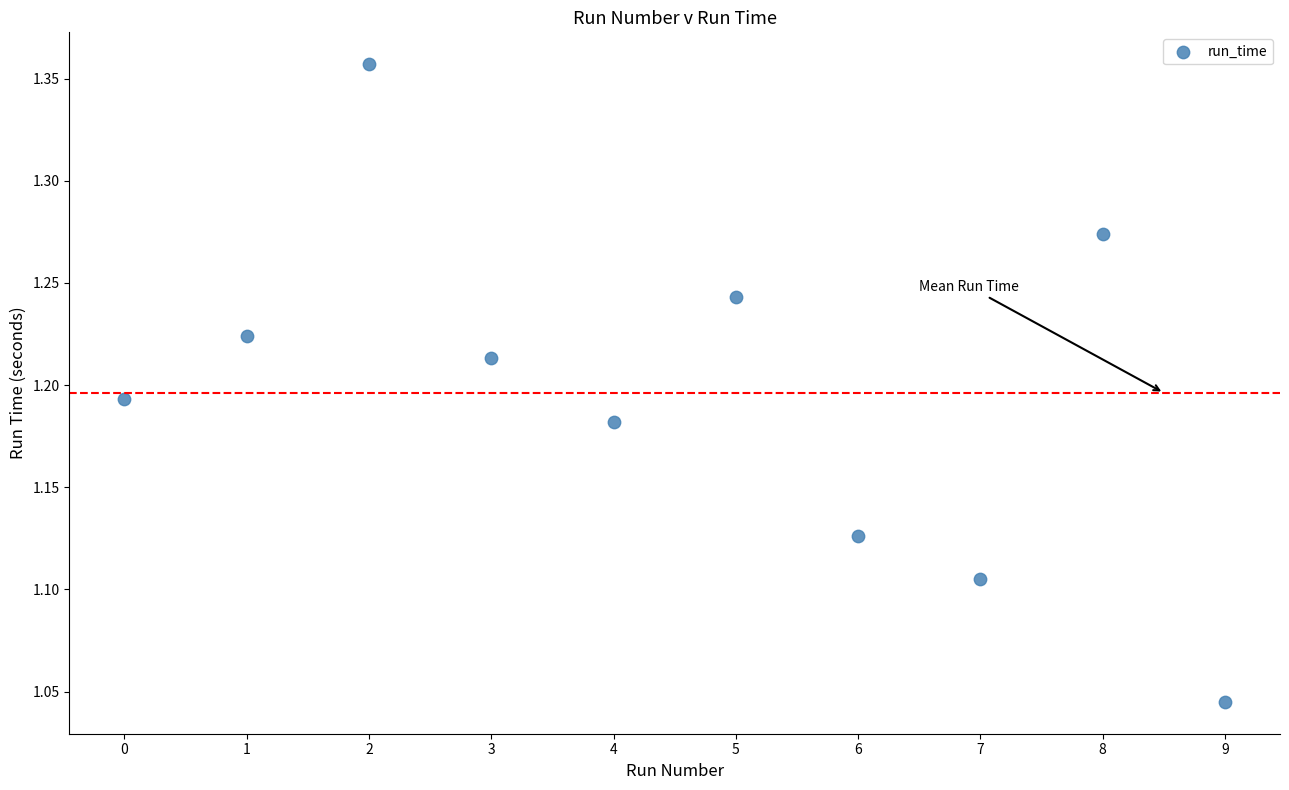

What is the range of Y values (max minus min)?

0.3